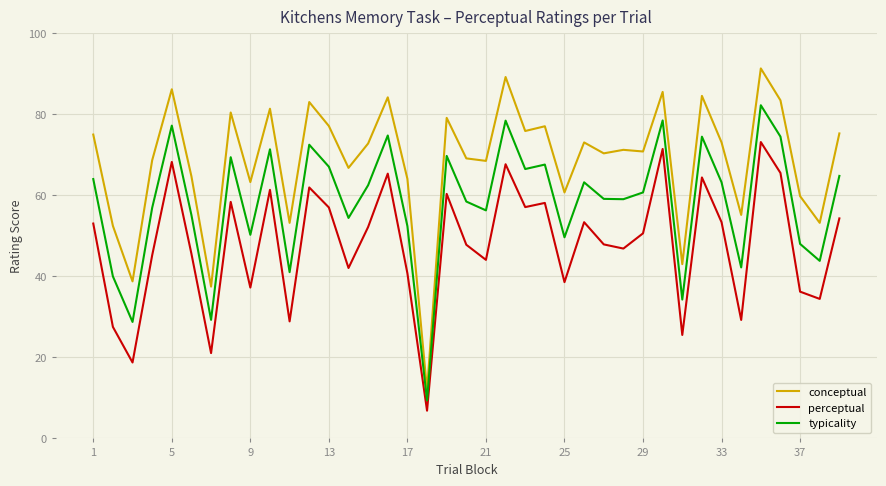

Which series has the largest total across all categories?

conceptual